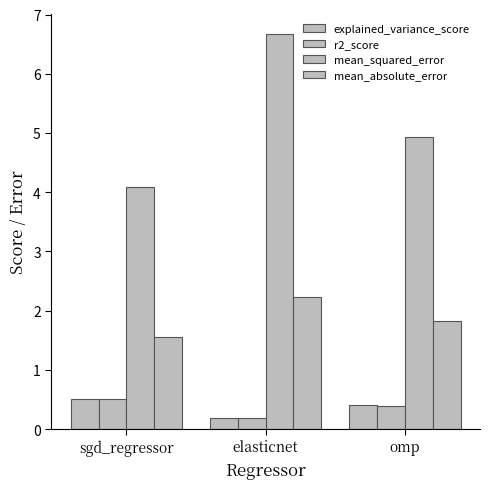

At how many categories does at least one series exceed 4?

3